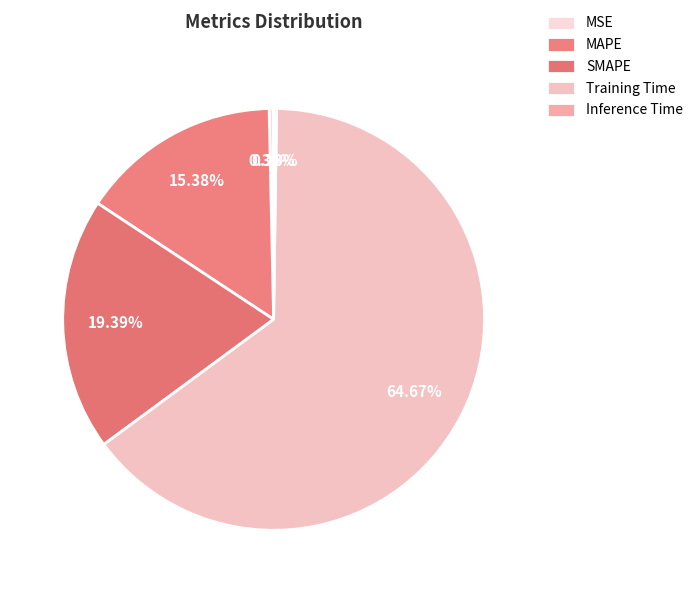

Between MAPE and Inference Time, which is larger?

MAPE